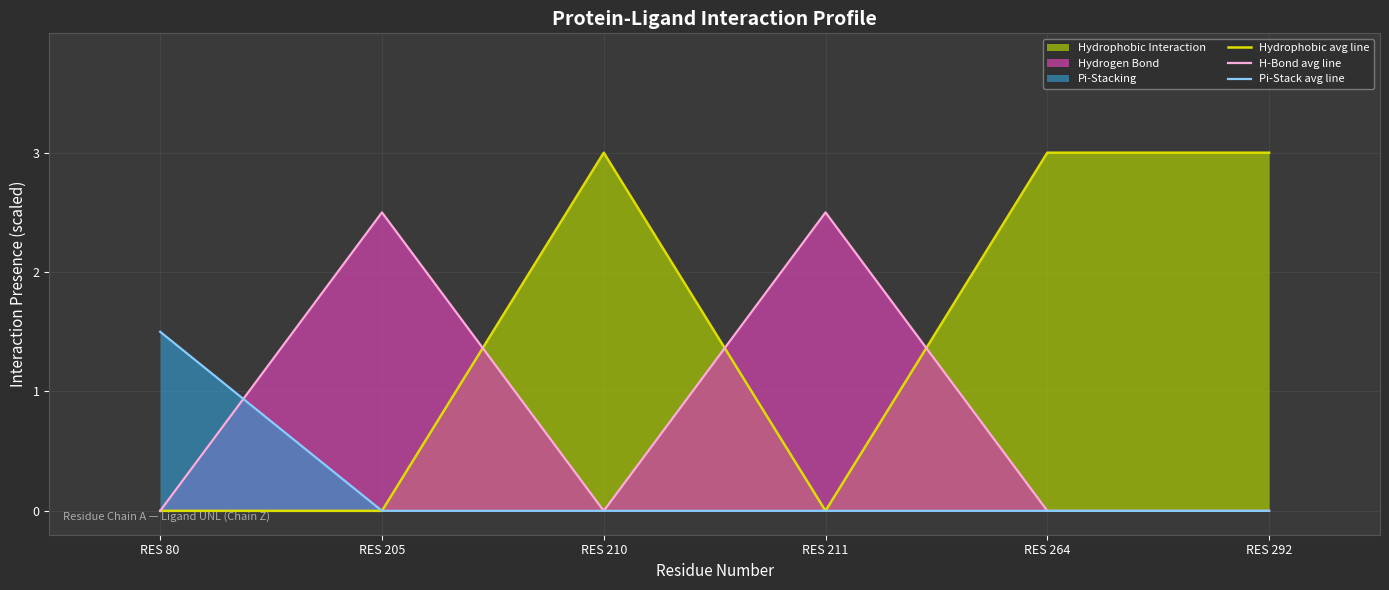

What is the greatest value displayed?

3.0